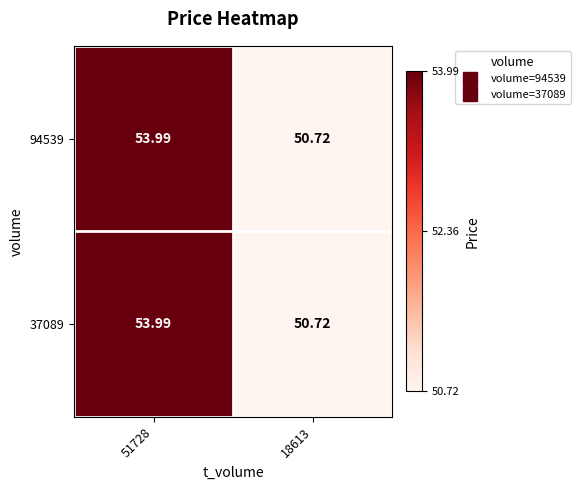

At how many categories does at least one series exceed 53?

1